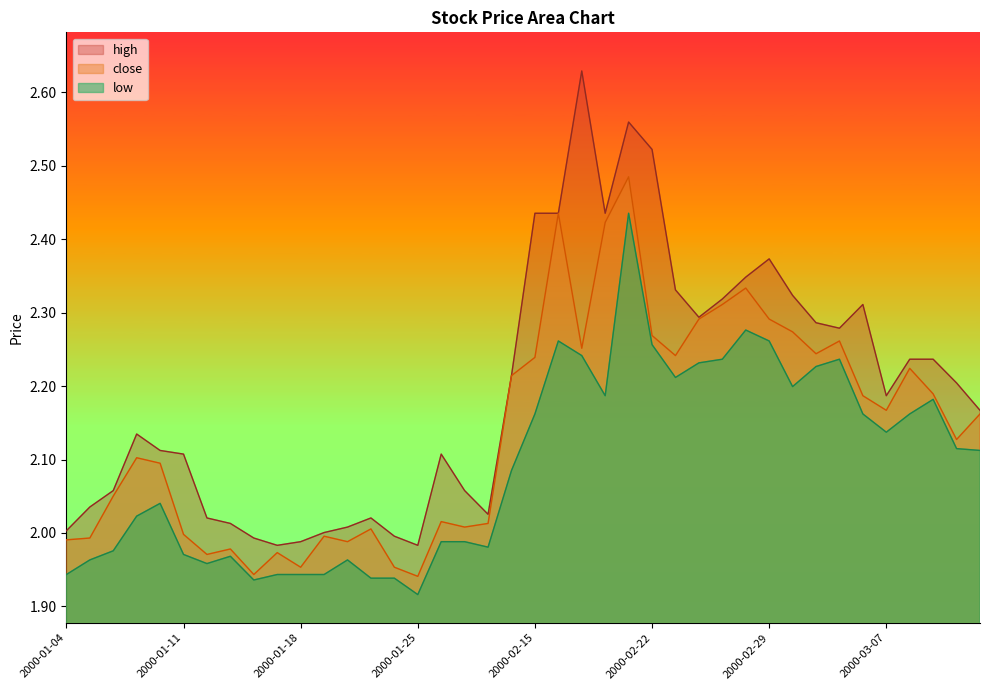

Between 2000-02-22 and 2000-02-23, which series saw the biggest shift?

high